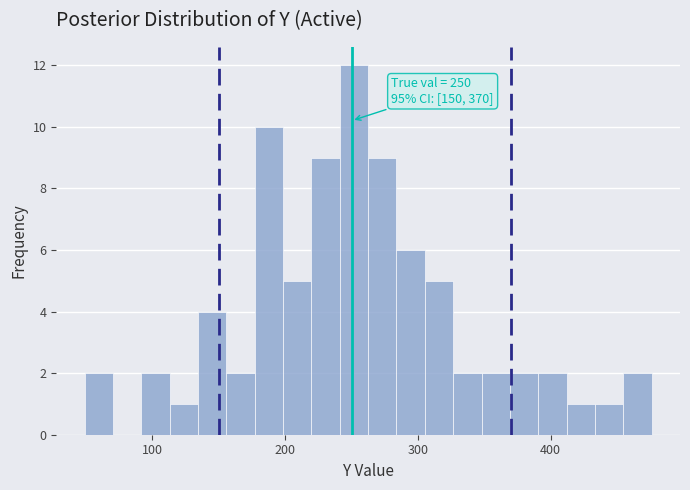

Around what value on the x-axis is the tallest bar? Give the approximate position of its centre, as read against the axis.

250